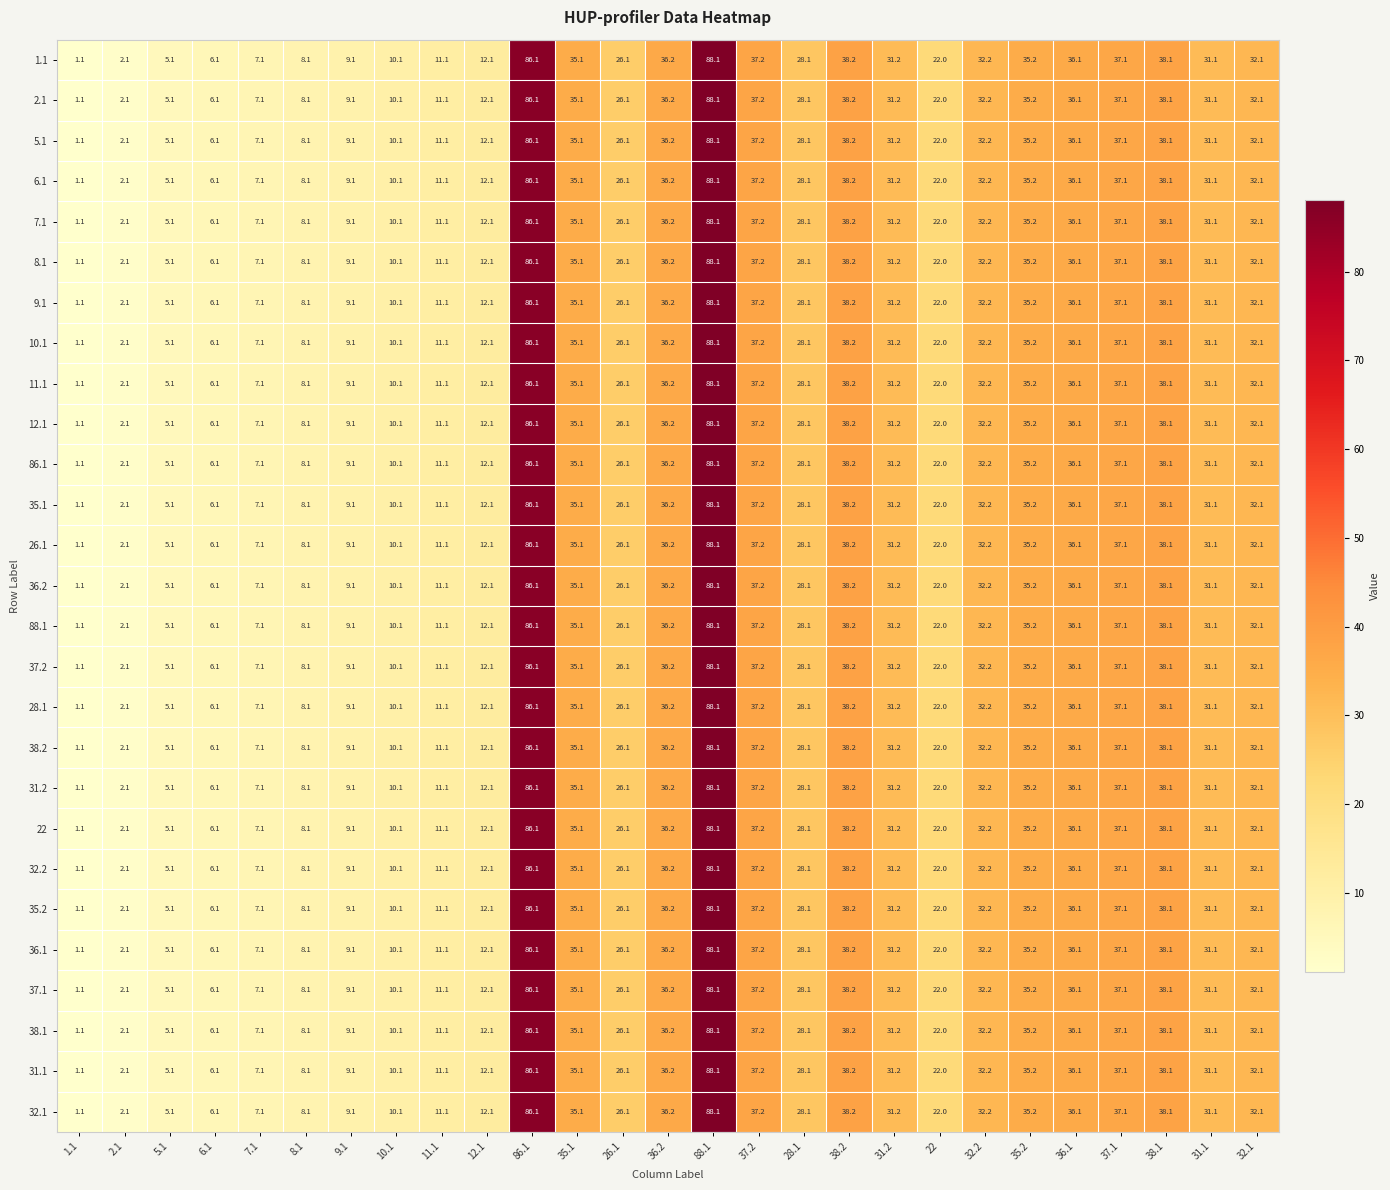

At which label is 2.1 closest to 44?

38.2